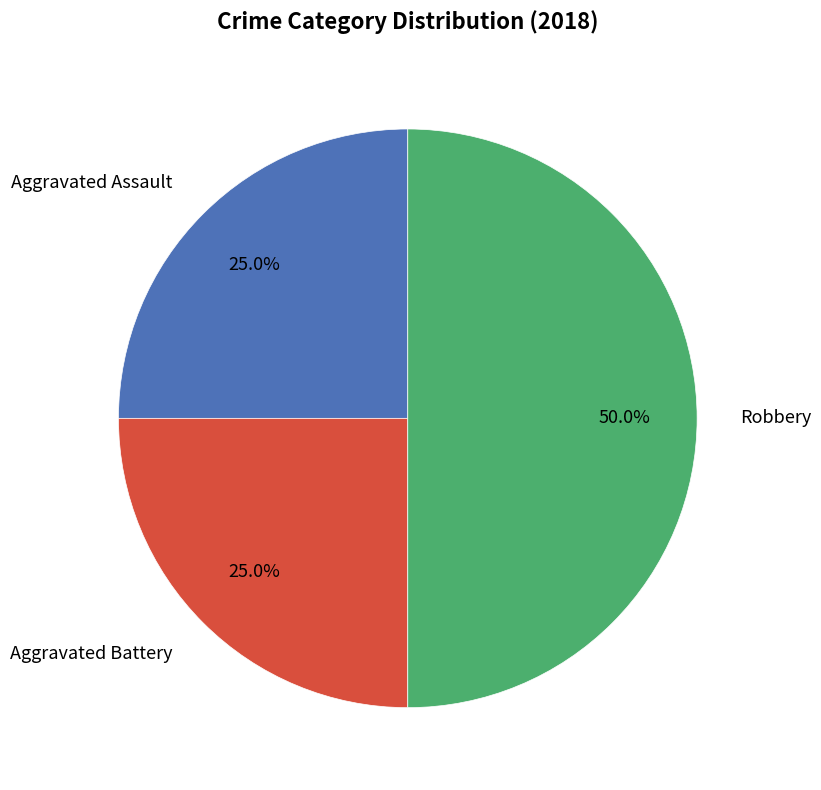

Count the number of slices in the pie.

3